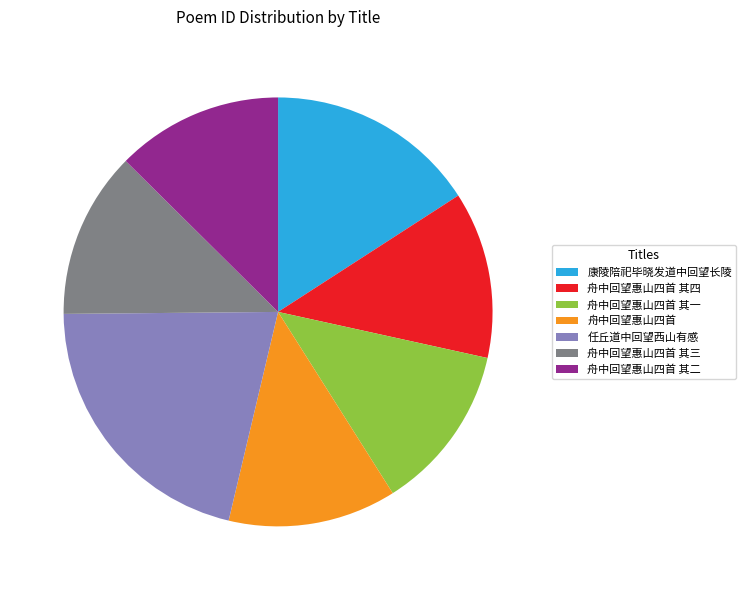

Count the number of slices in the pie.

7